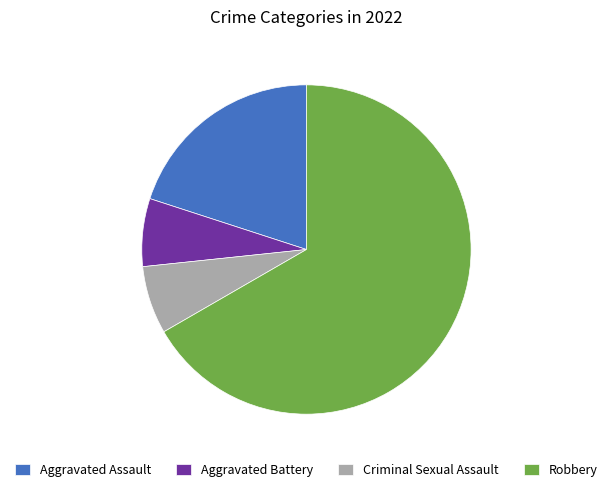

Is Criminal Sexual Assault the majority of the pie?

No